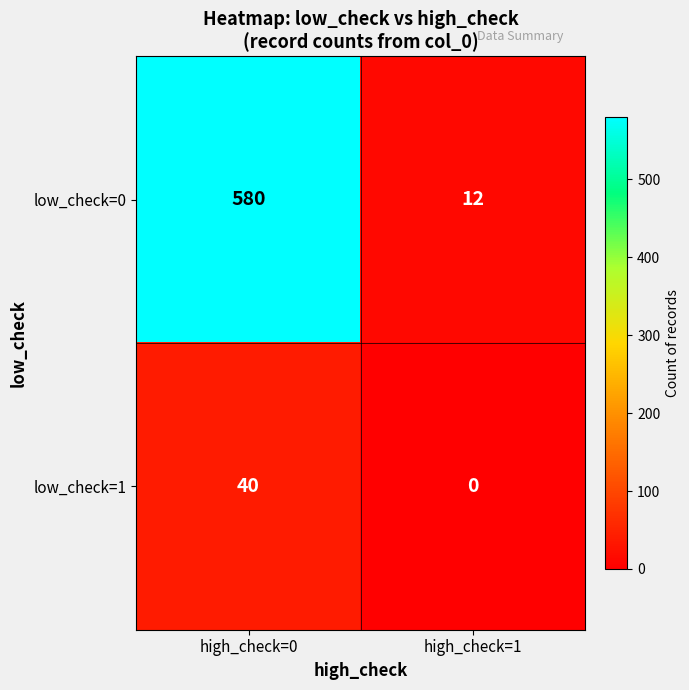

At which category is the sum across all series the highest?

high_check=0